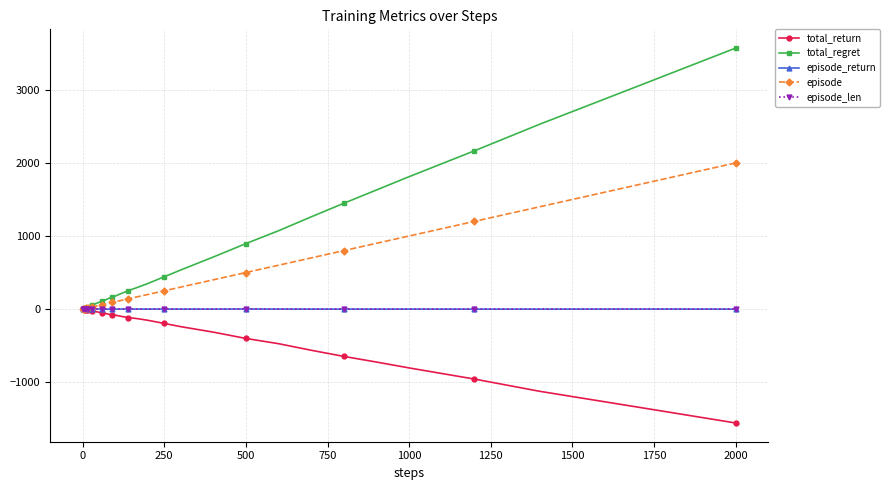

What is the minimum value shown in the chart?

-1559.3